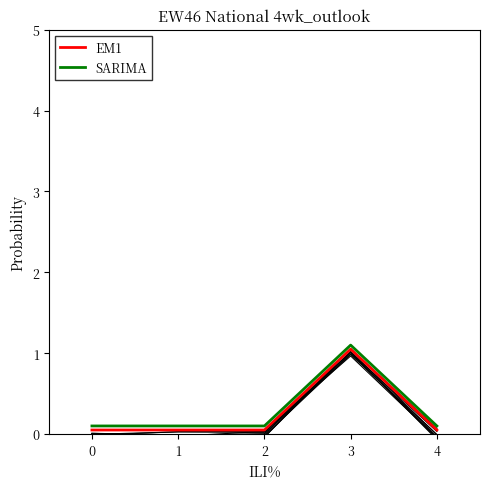

What is the total value across all series at 1?

0.2